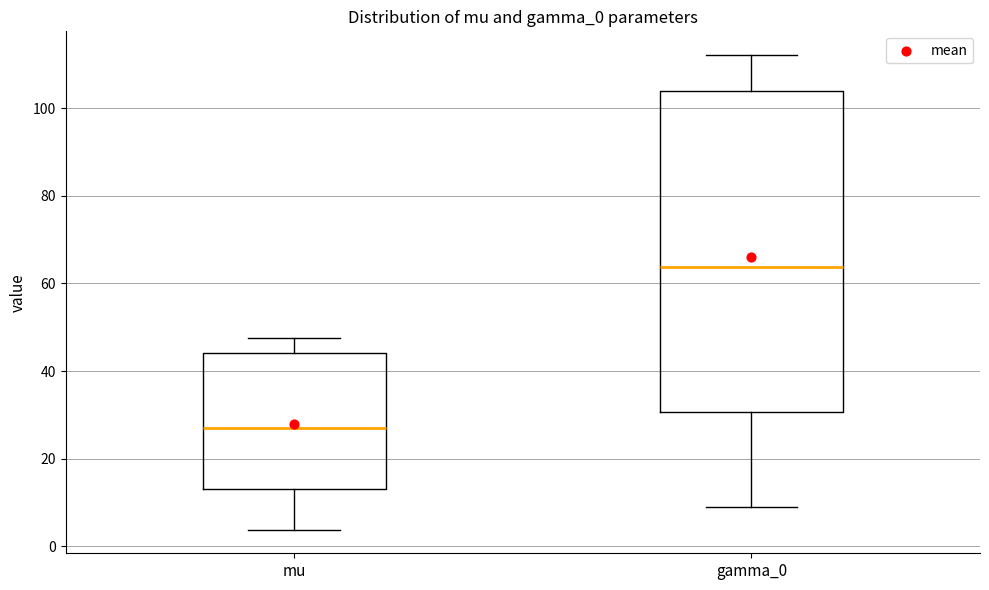

Which box is the tallest, from its lower edge to its upper edge?

gamma_0